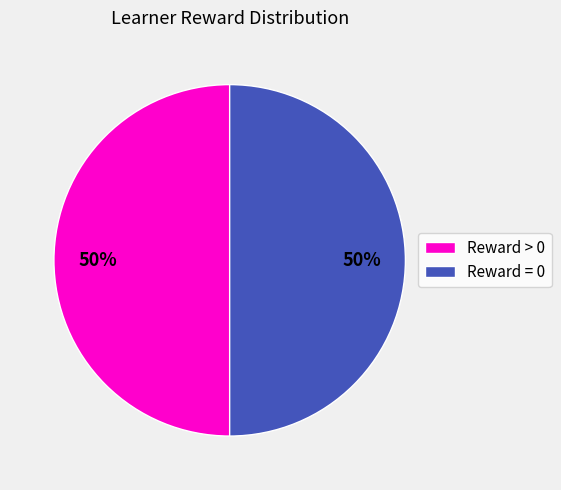

To the nearest percent, what is the average slice percentage?

50%